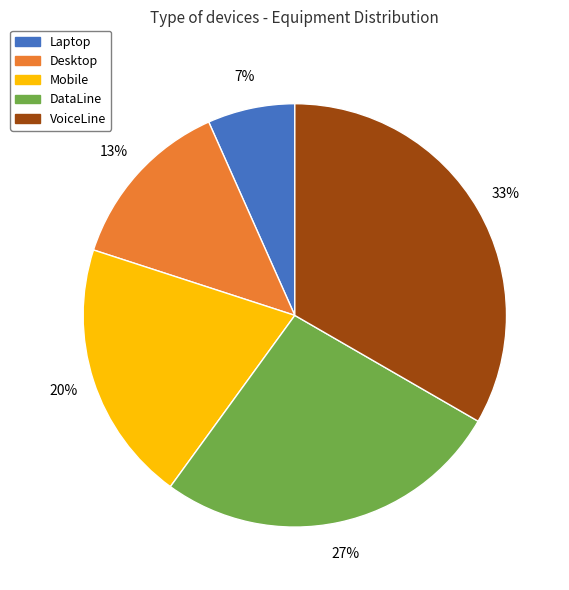

What percentage is the Mobile slice, to the nearest percent?

20%